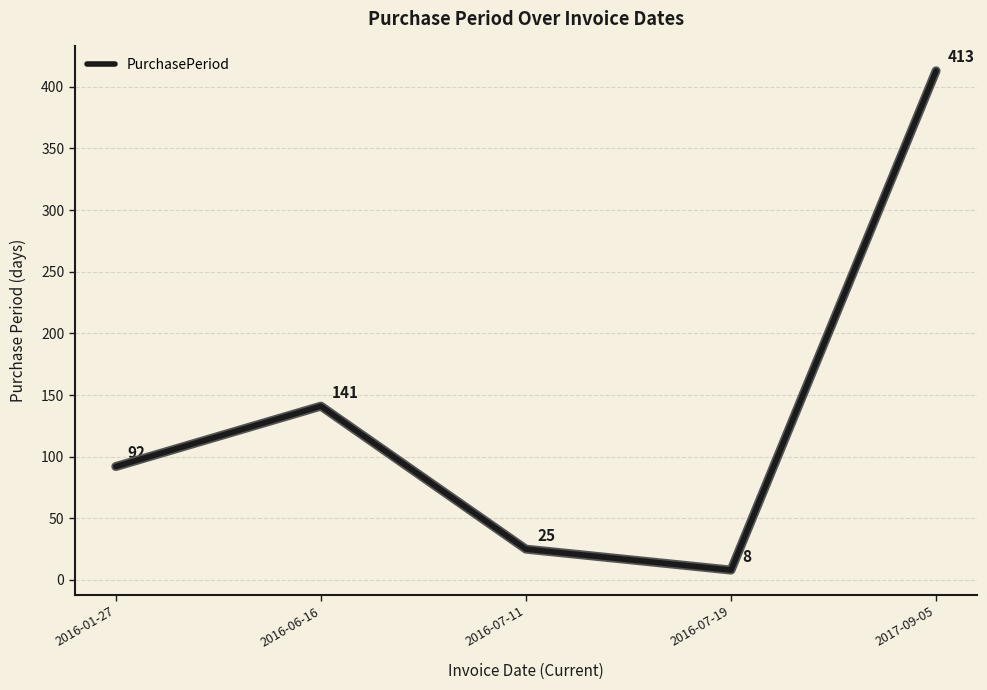

What value does the data have at 2016-06-16?

141